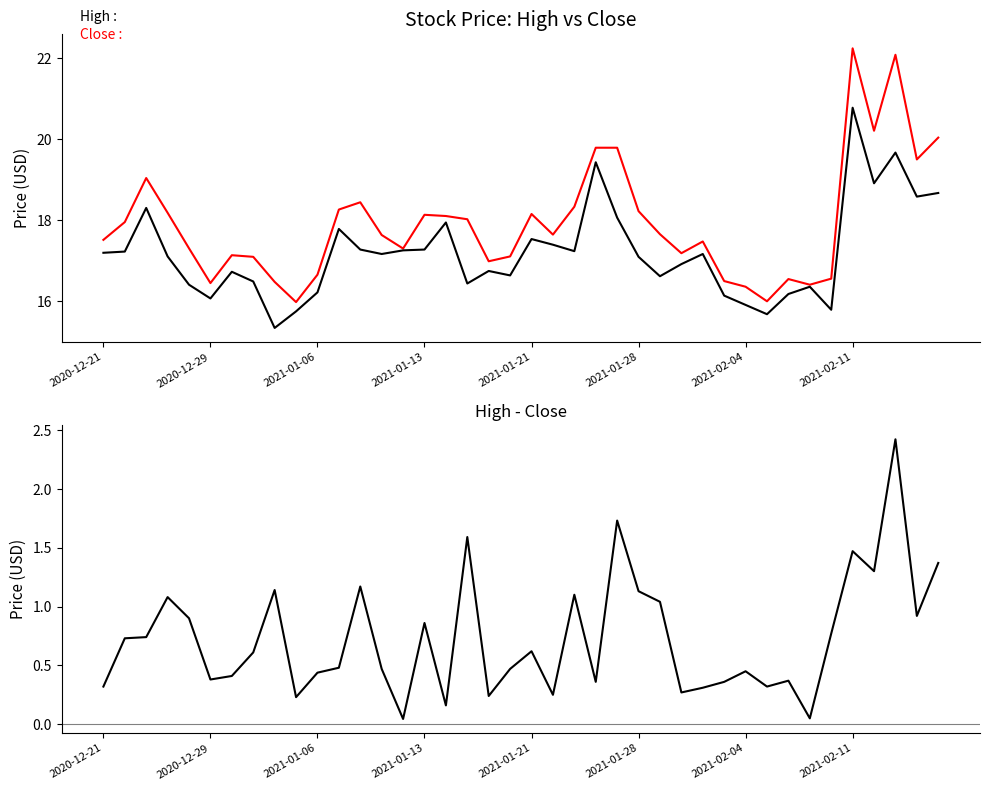

True or false: High - Close and Close cross at least once.

False